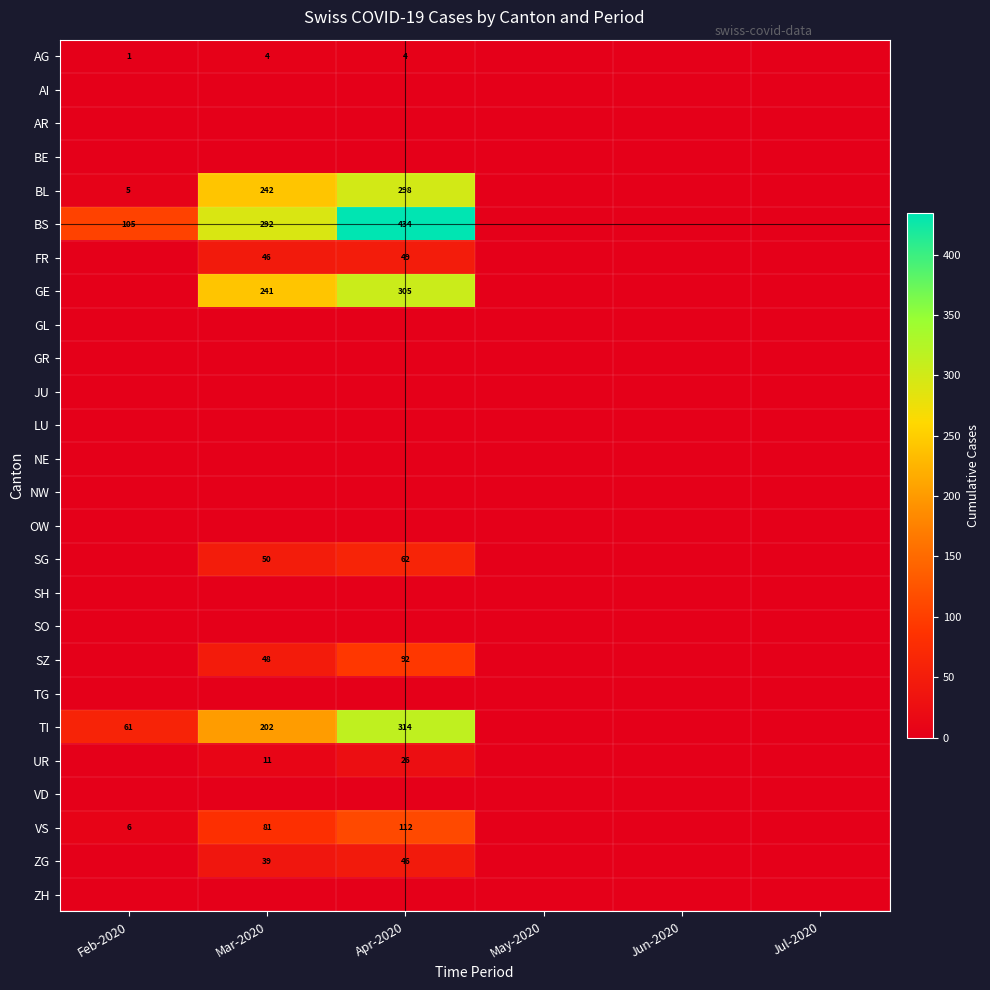

The value of ZG at Mar-2020 is 18. True or false?

False